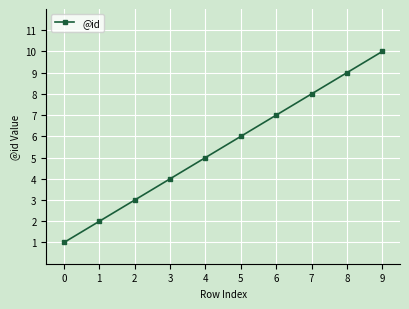

What is the sum of all values?

55